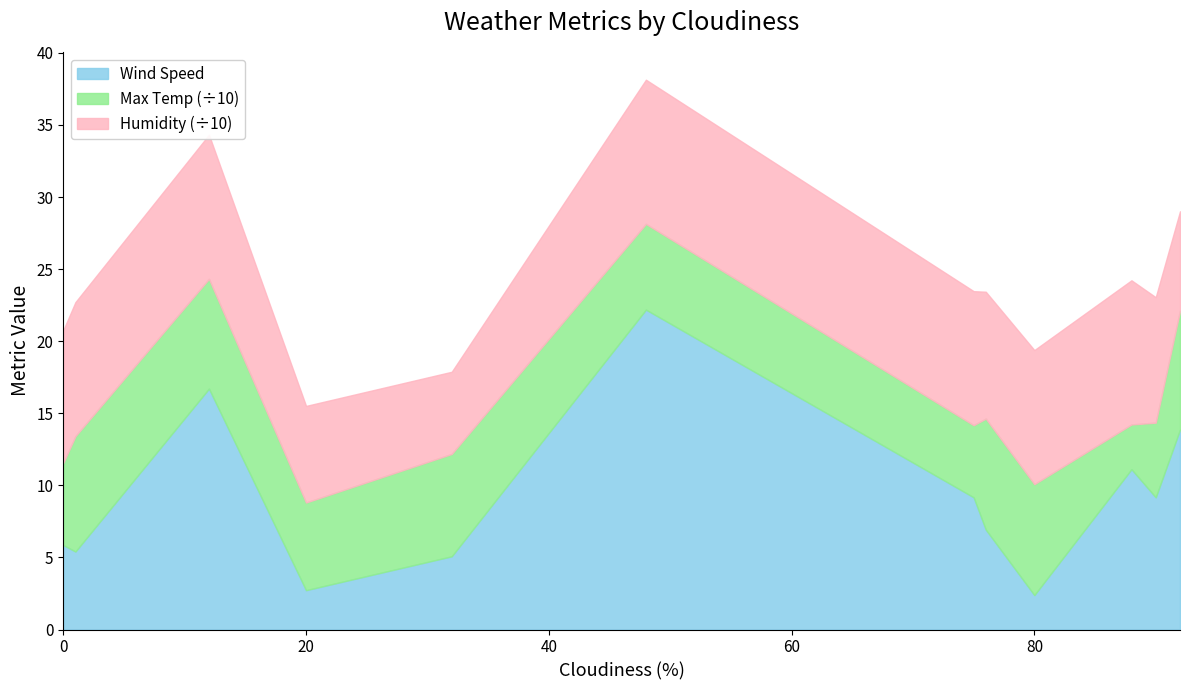

At which label is Humidity closest to 78?

90